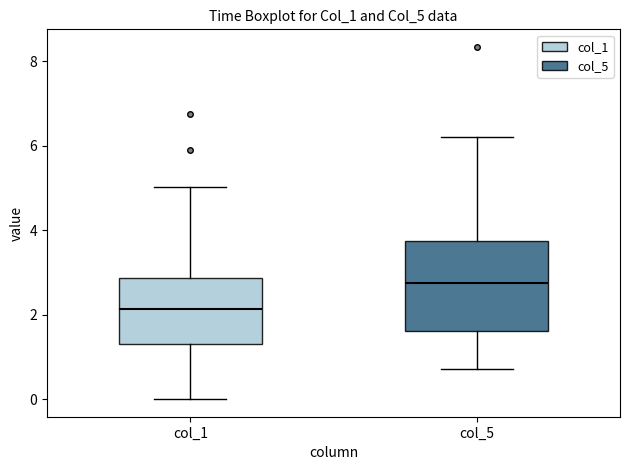

Where does the median line of the box for col_5 sit on the y-axis? The values are not printed on the chart, so give them approximately, as read against the axis.

2.8